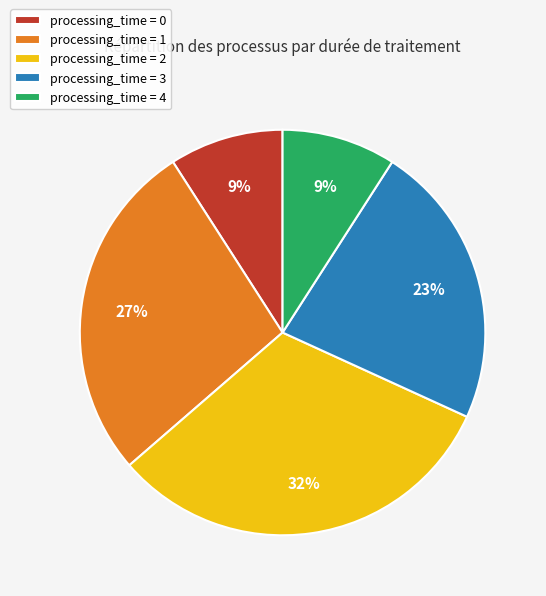

Does any single category account for the majority?

No